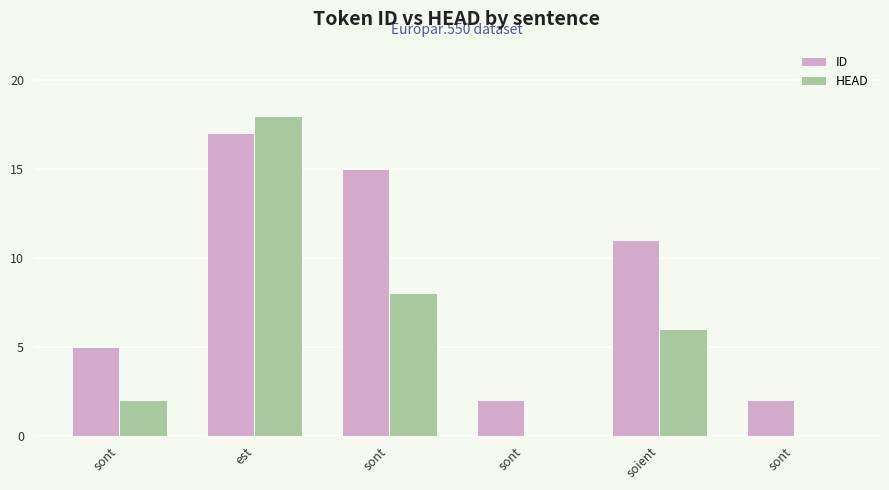

At which label does ID reach its peak?

est